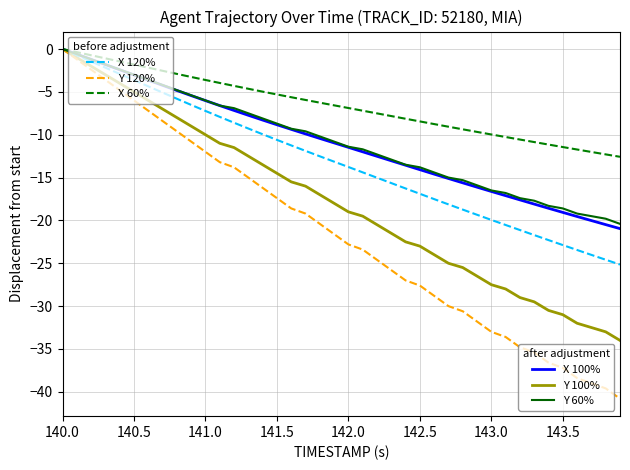

Does the chart display data point markers on the line(s)?

No